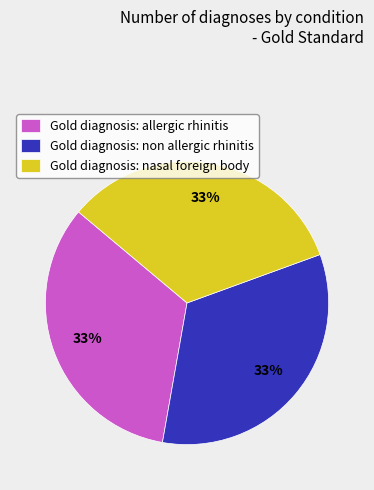

To the nearest percent, what is the combined percentage of Gold diagnosis: nasal foreign body and Gold diagnosis: non allergic rhinitis?

67%